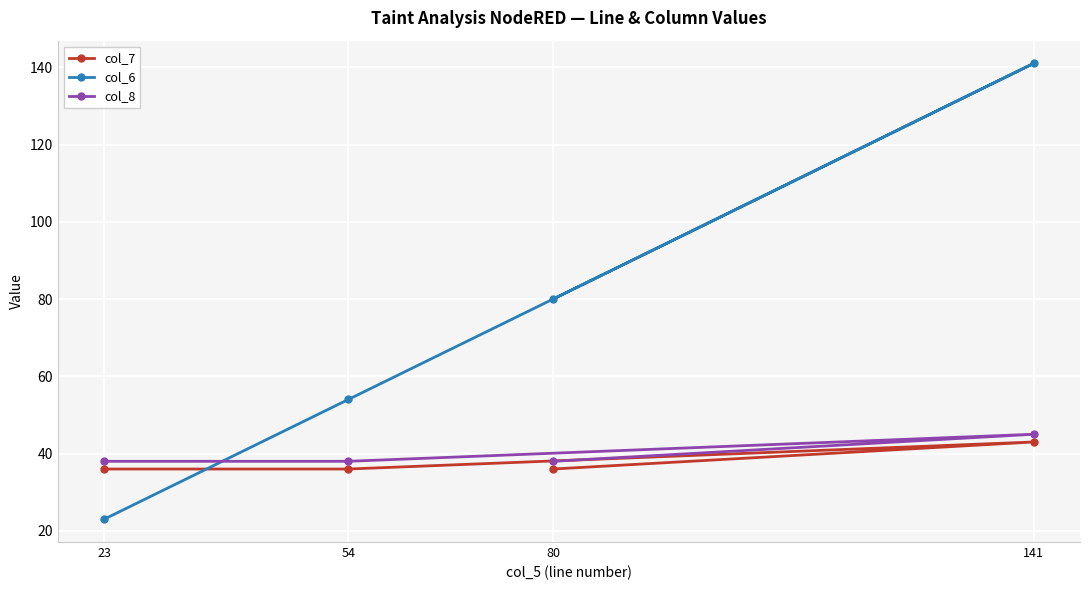

How many times do col_7 and col_6 cross each other?

1